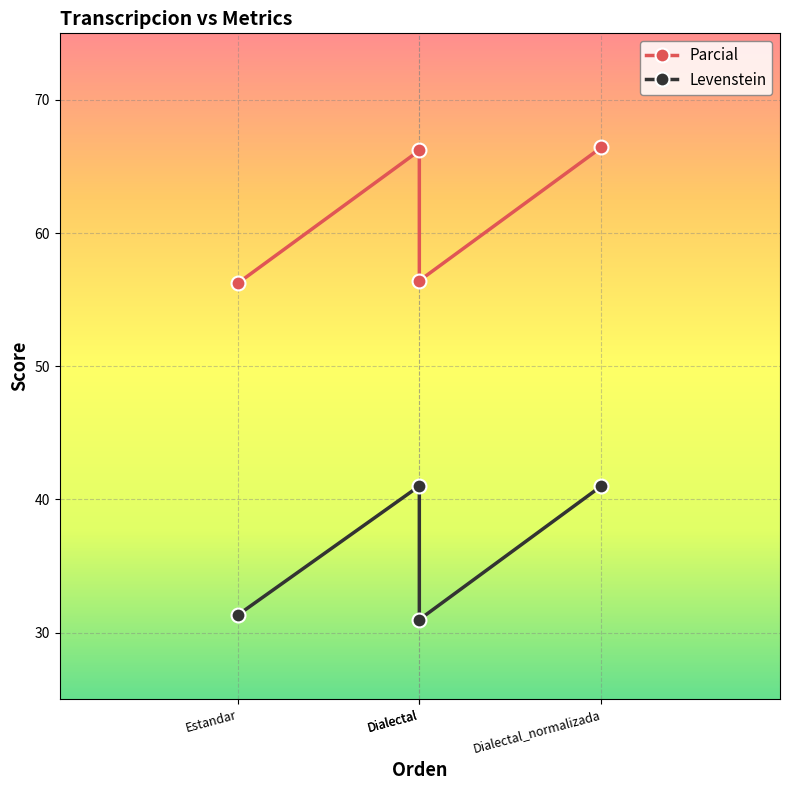

What is the sum of all Levenstein values?

144.4